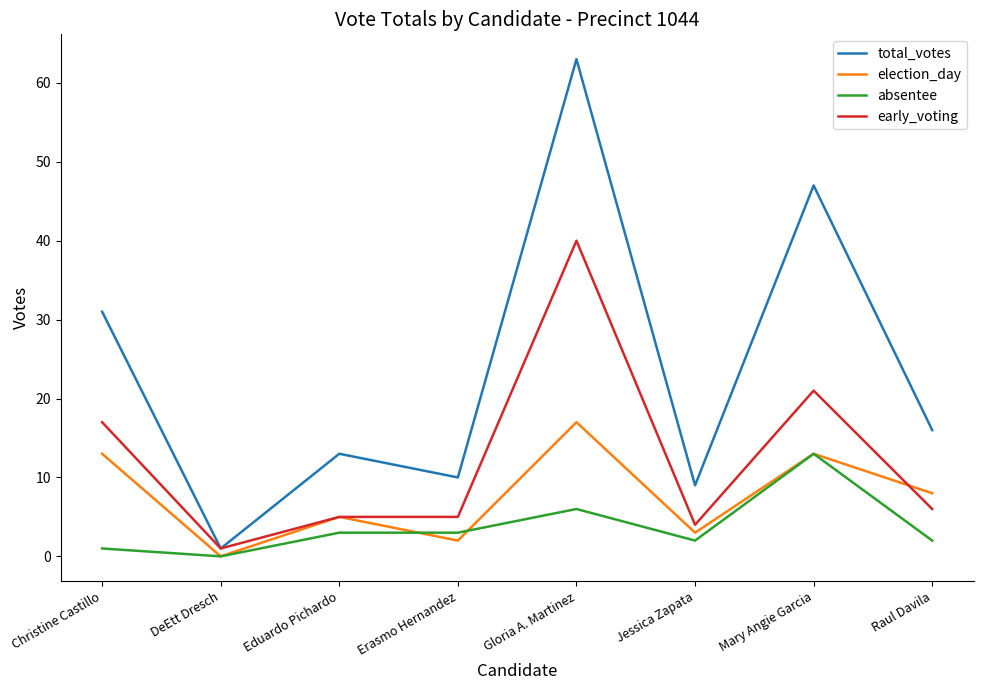

What is the spread (max minus min) of values at Mary Angie Garcia?

34